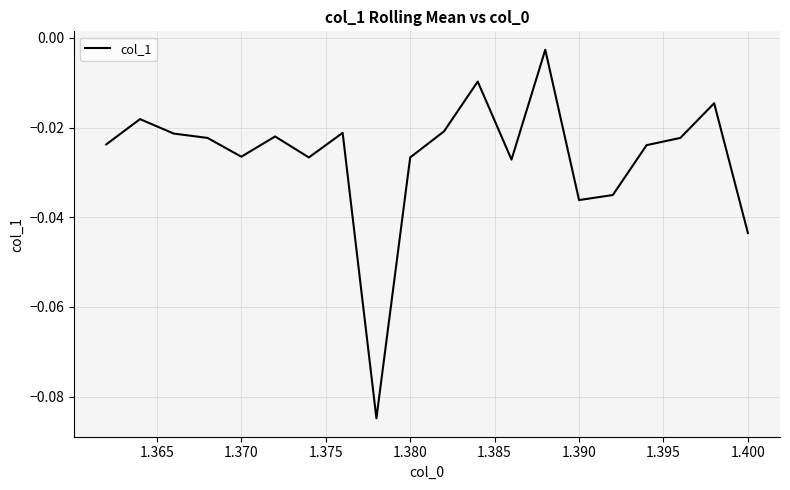

How many lines are shown in the chart?

1